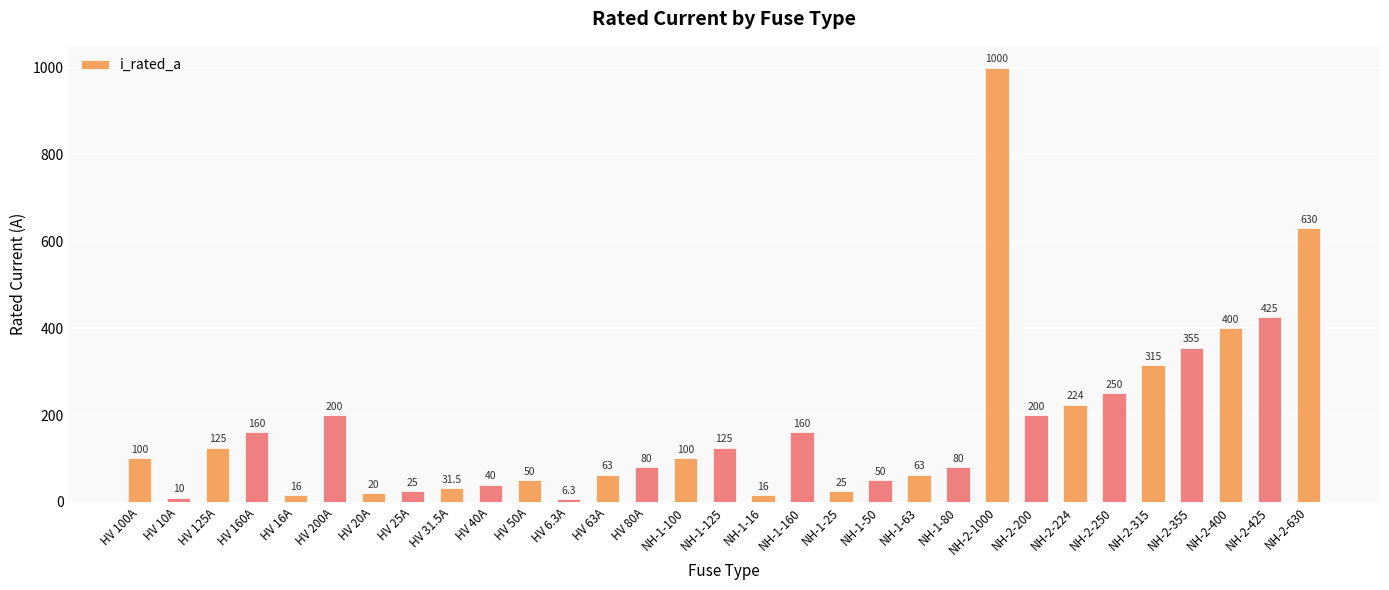

How many data points does each series have?

31